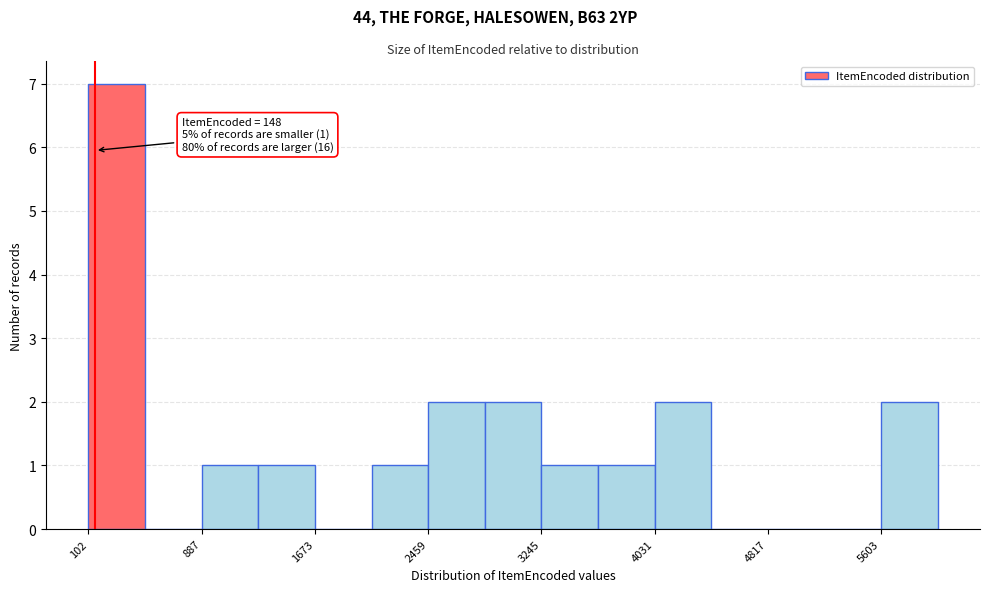

Read against the x-axis, roughly where is the centre of the tallest bar?

300